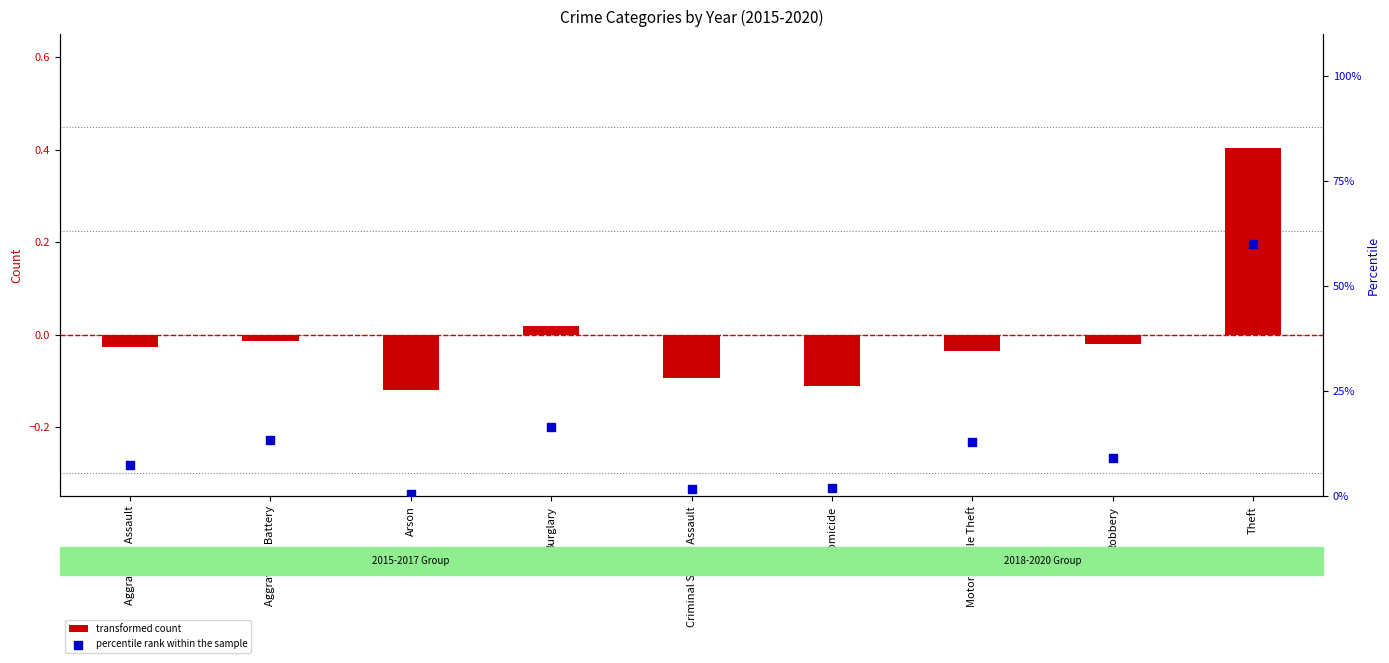

What are all the series names shown in the legend?

transformed count, percentile rank within the sample